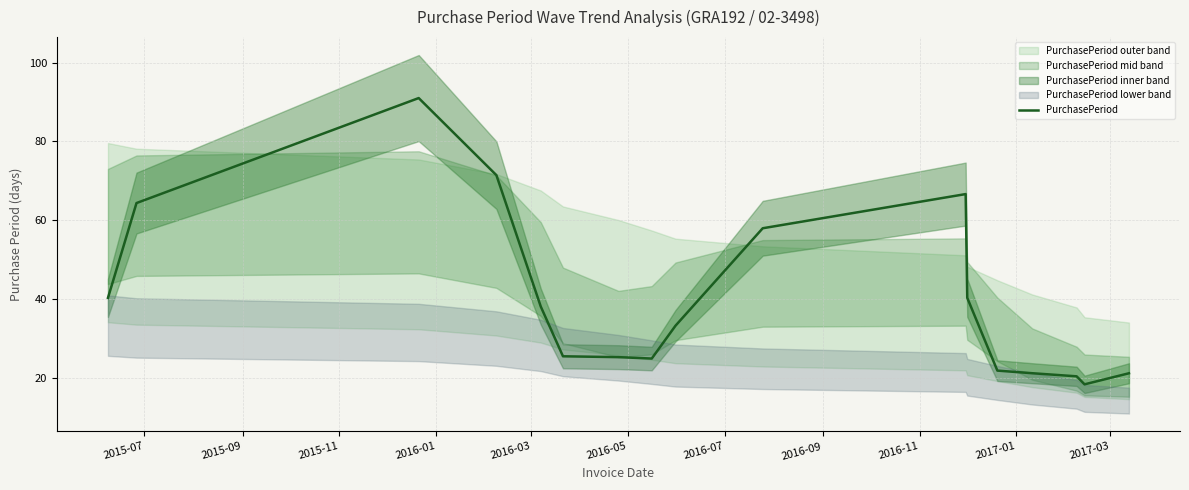

How many lines are shown in the chart?

1